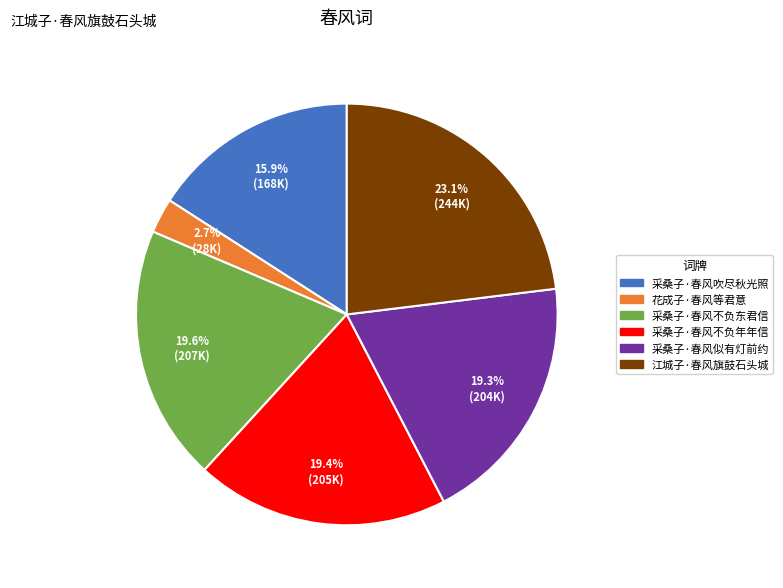

Count the number of slices in the pie.

6